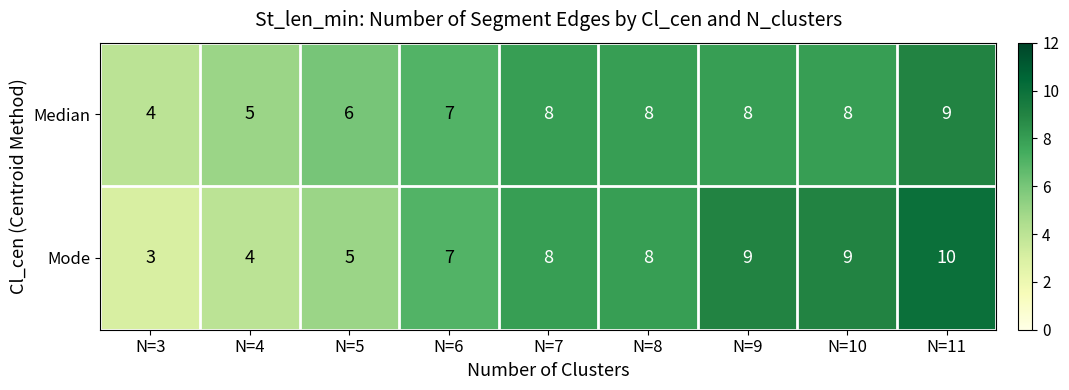

How many Median values are between 6 and 8?

6